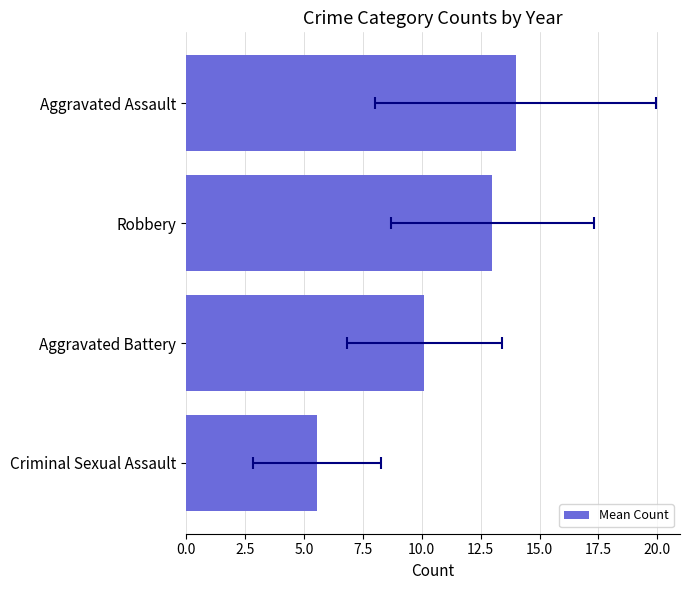

How many bars are there in total?

4